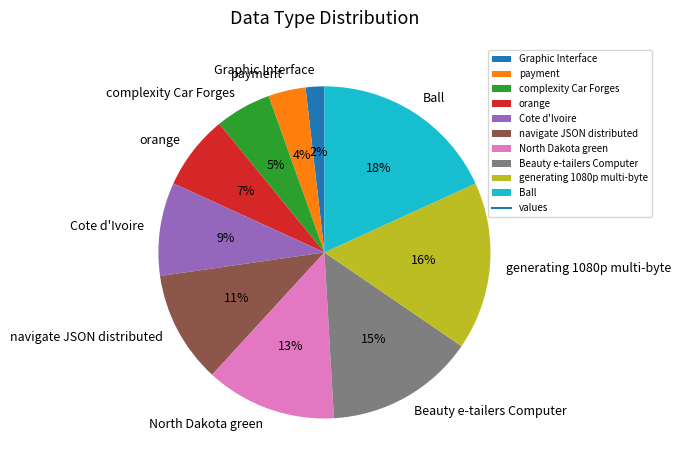

The generating 1080p multi-byte slice represents 23% of the pie. True or false?

False